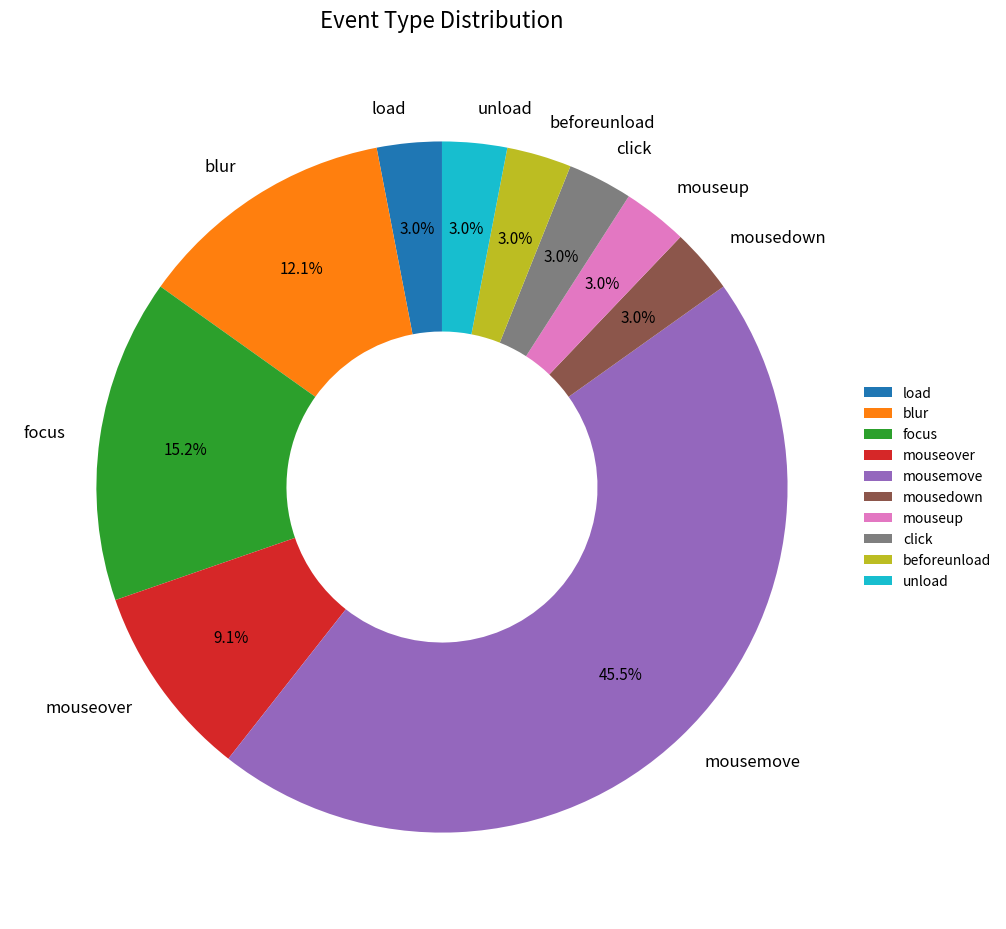

To the nearest percent, what portion does unload represent?

3%